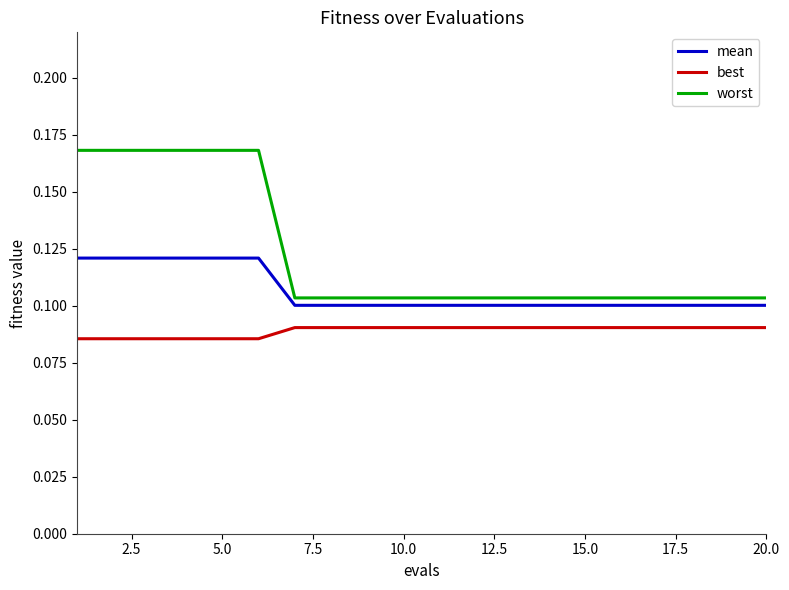

How many lines are shown in the chart?

3